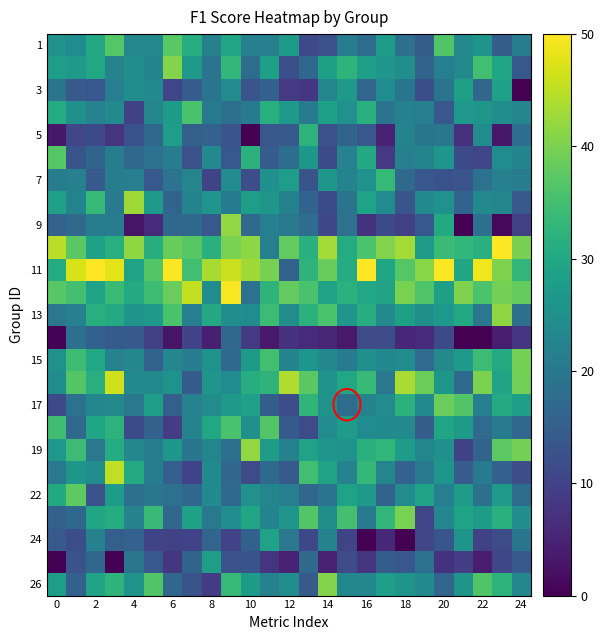

At how many categories does at least one series exceed 33?

25